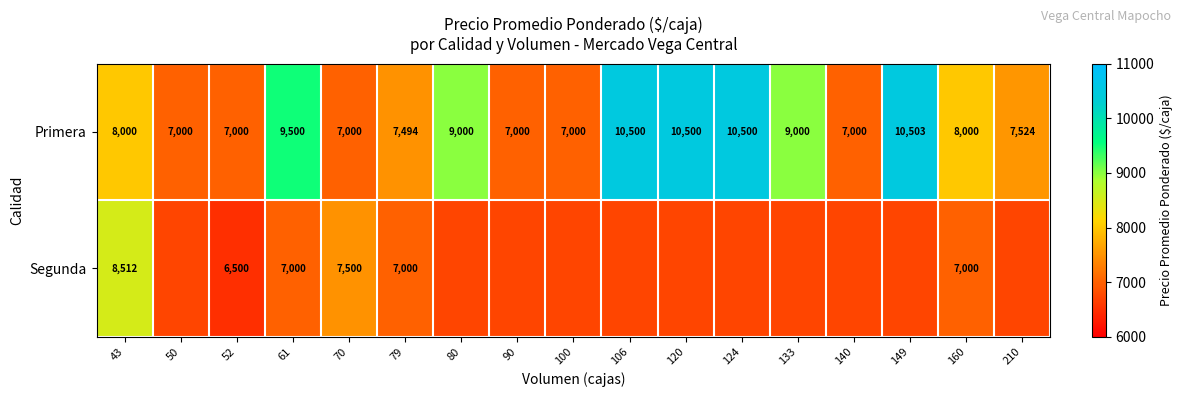

How many Primera values are between 7000 and 9500?

13